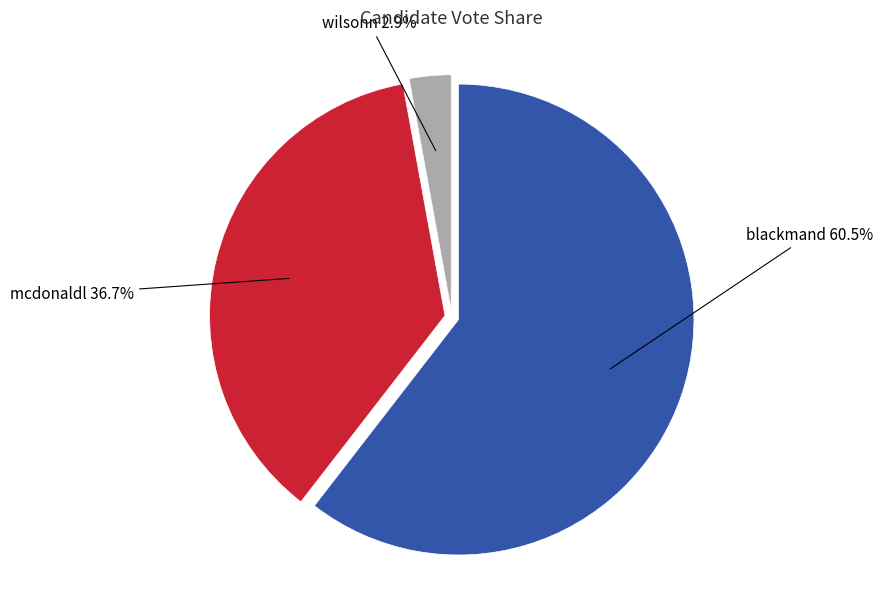

To the nearest percent, what portion does wilsonn represent?

3%